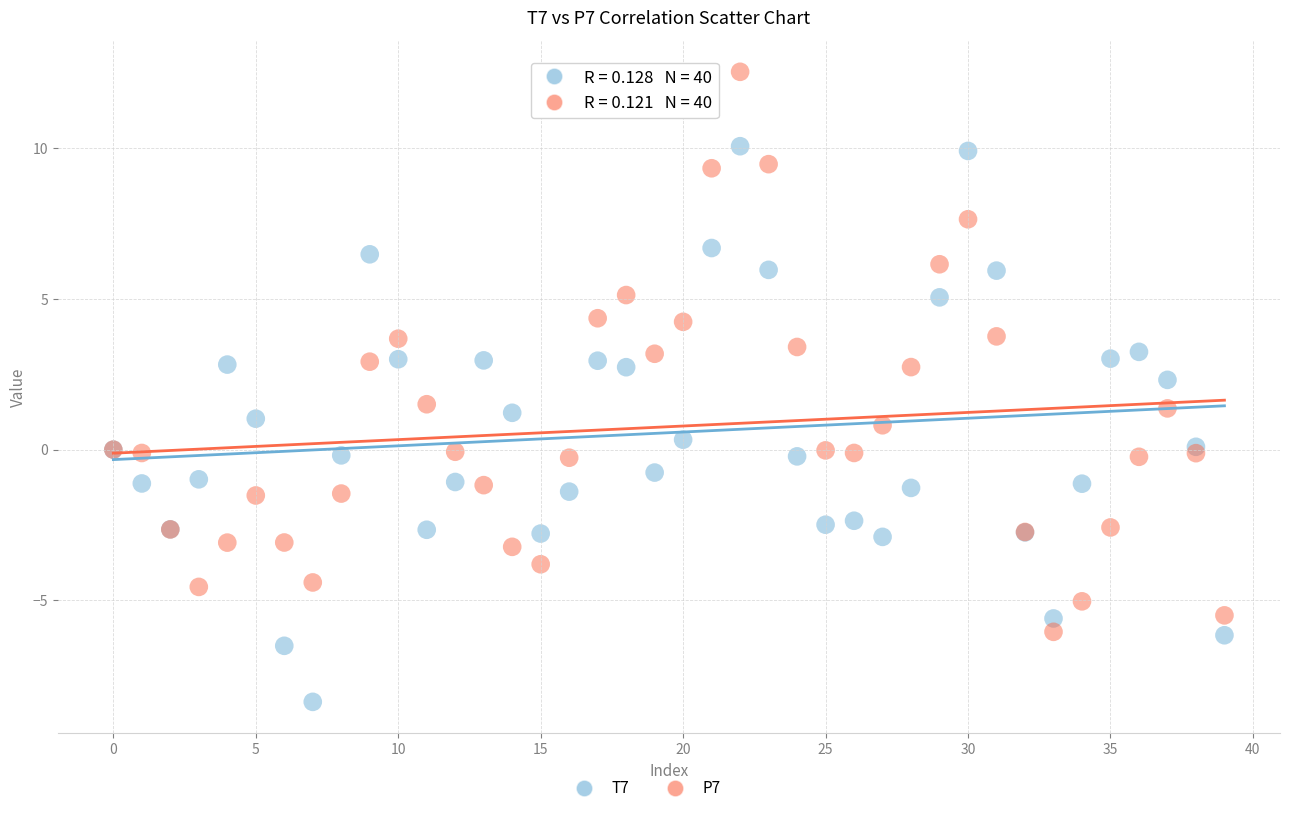

Which series reaches the minimum Y coordinate?

T7